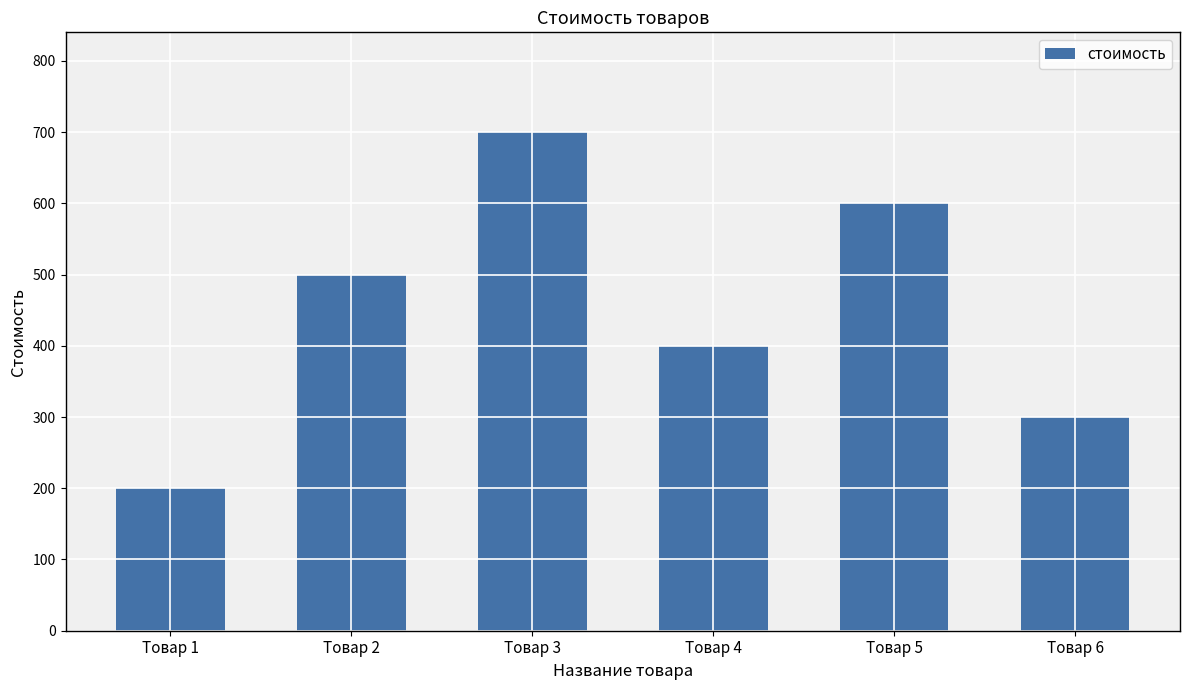

What is the approximate value at Товар 3, to the nearest 100?

700